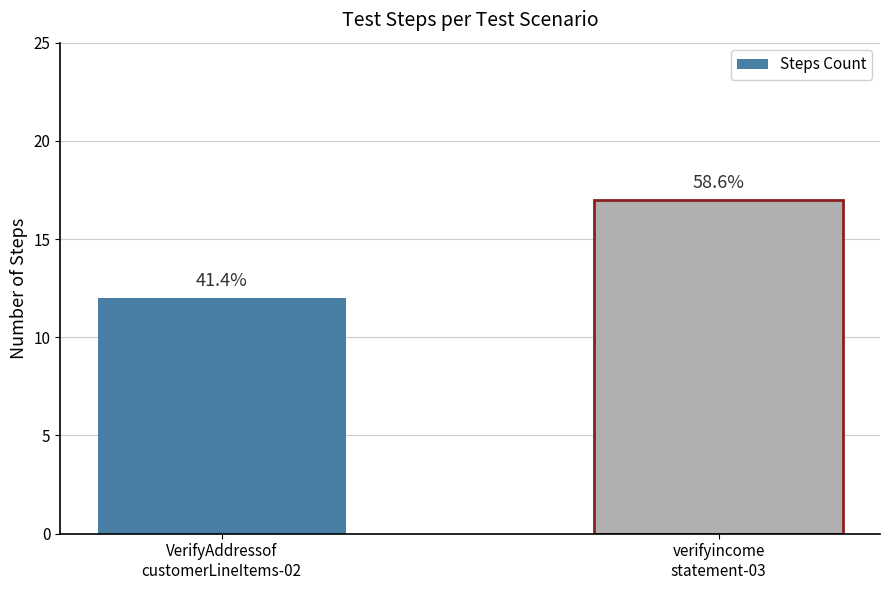

What is the smallest value displayed?

12